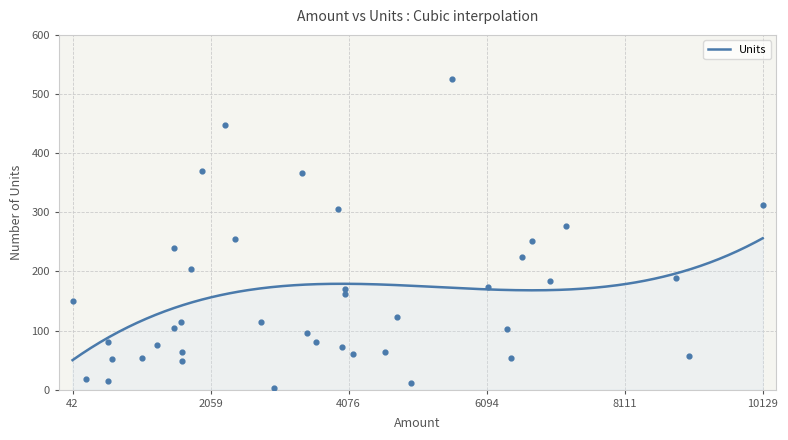

Which has a higher value, 4018 or 3920?

3920